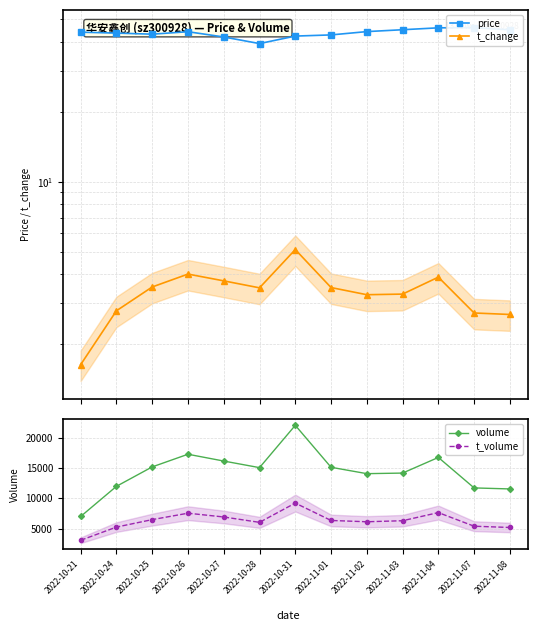

Reading left to right, extract all data points from this chart.

price: 44.0	43.6	43.1	44.2	42.0	39.3	42.3	42.8	44.2	45.1	45.9	46.0	45.0
t_change: 1.6	2.8	3.5	4.0	3.7	3.5	5.1	3.5	3.3	3.3	3.9	2.7	2.7
volume: 7029.0	11998.0	15198.0	17282.0	16162.0	15076.0	22046.0	15135.0	14085.0	14180.0	16757.0	11736.0	11568.0
t_volume: 3112.0	5285.0	6513.0	7570.0	6949.0	6065.0	9239.0	6375.0	6162.0	6332.0	7673.0	5428.0	5219.0